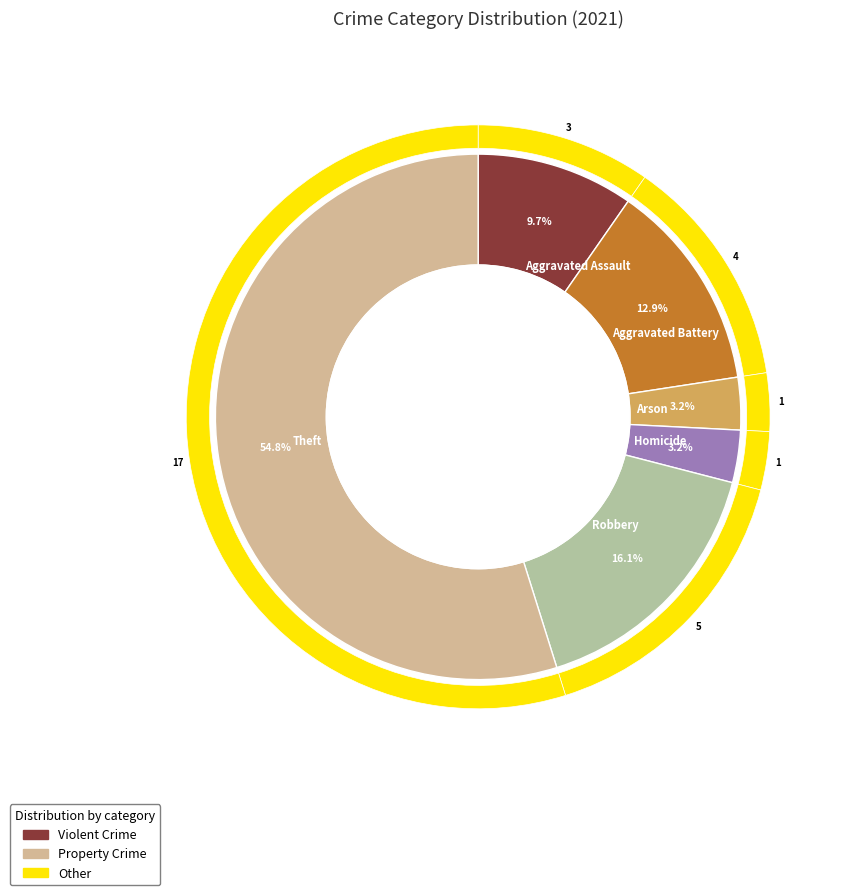

True or false: values_2021 accounts for 10% of the total.

True